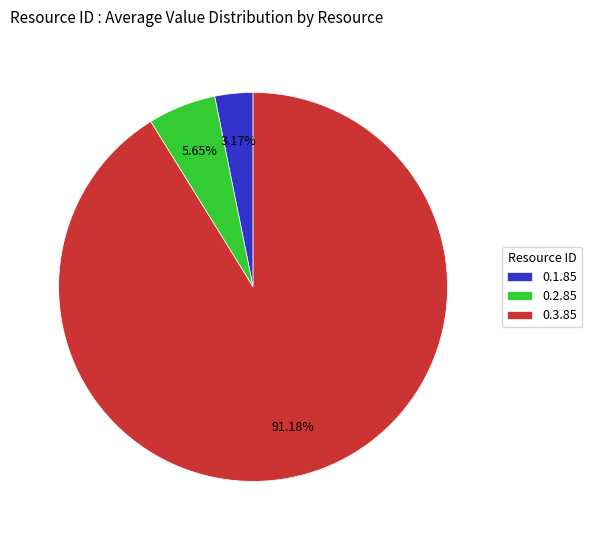

Rank the categories by value from lowest to highest.

0.1.85, 0.2.85, 0.3.85